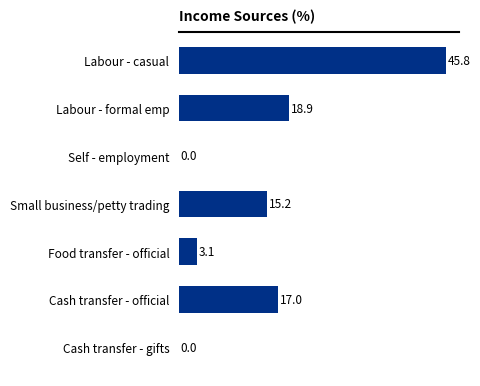

Is it true that the value at Self - employment is 0.0?

True